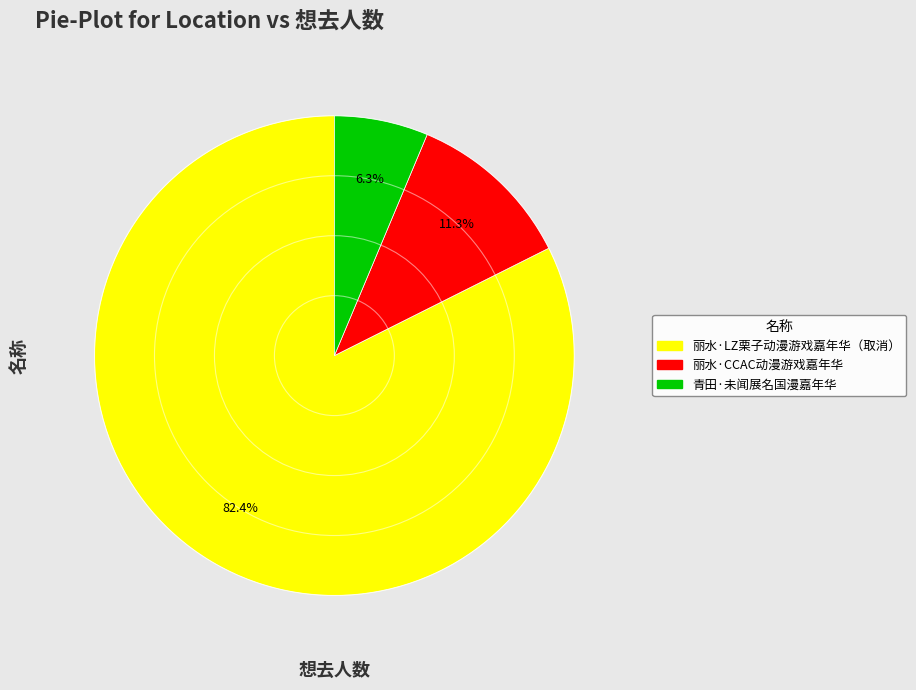

True or false: 丽水·LZ栗子动漫游戏嘉年华（取消） accounts for 82% of the total.

True